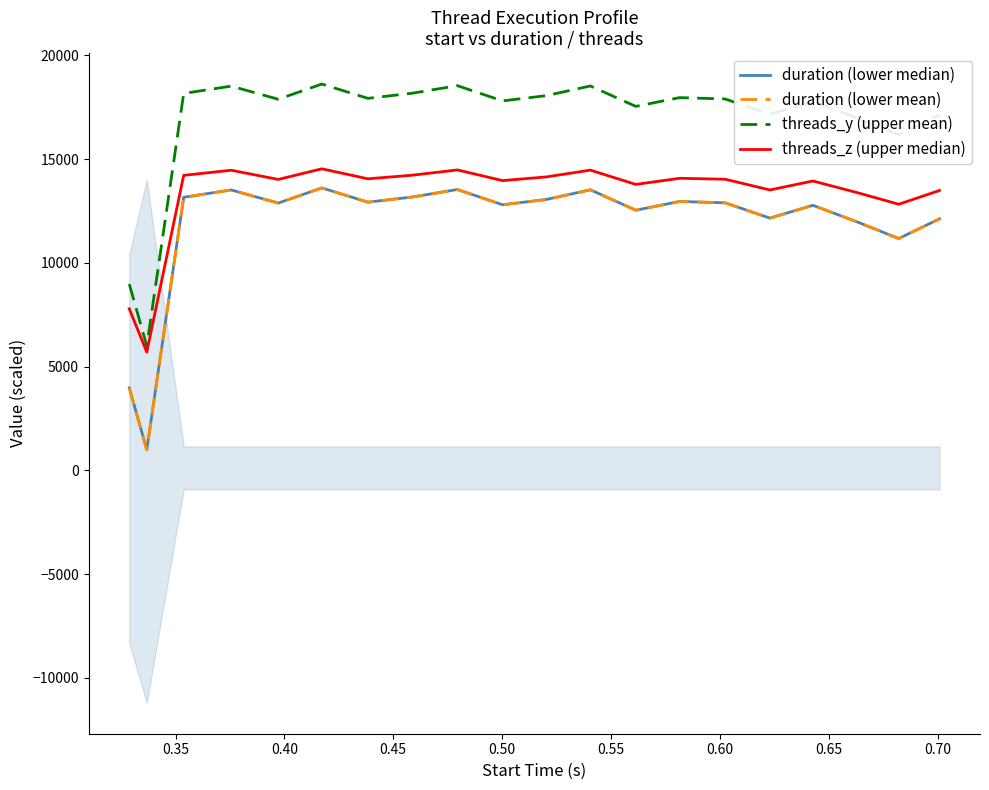

What is the highest value of the duration (lower mean) series?

13608.0